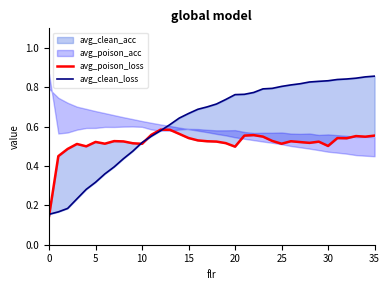

What is the lowest value of the avg_clean_loss series?

0.2